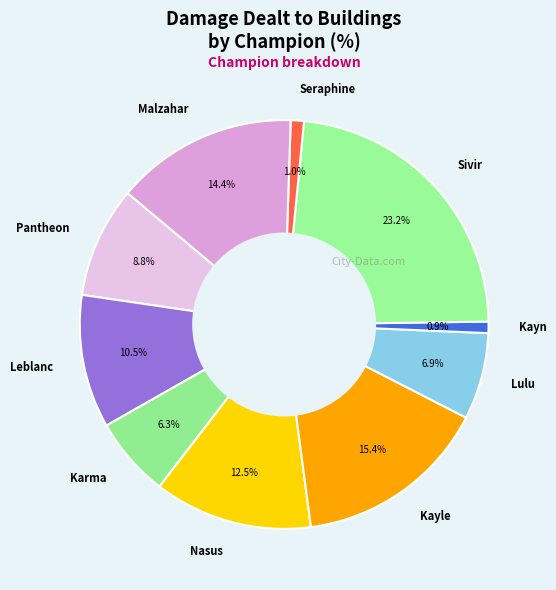

True or false: Lulu accounts for 7% of the total.

True